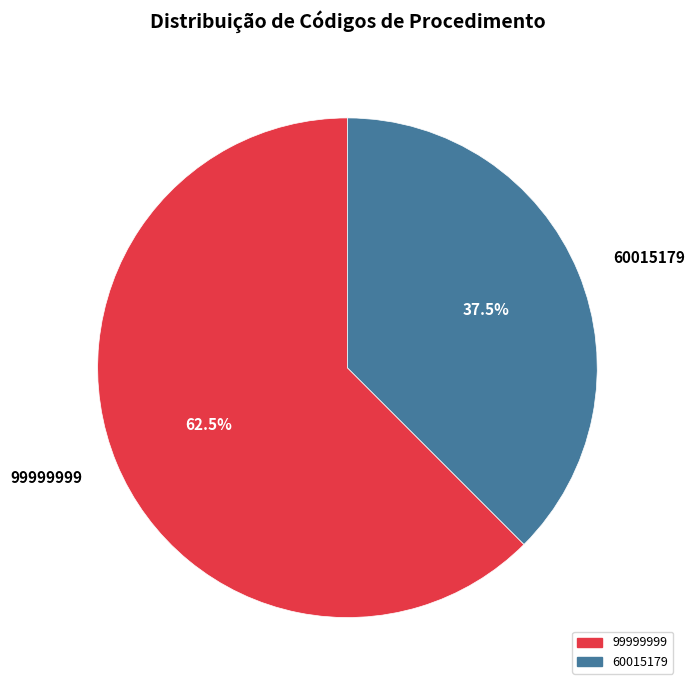

Is it true that 99999999 is 71% of the pie?

False